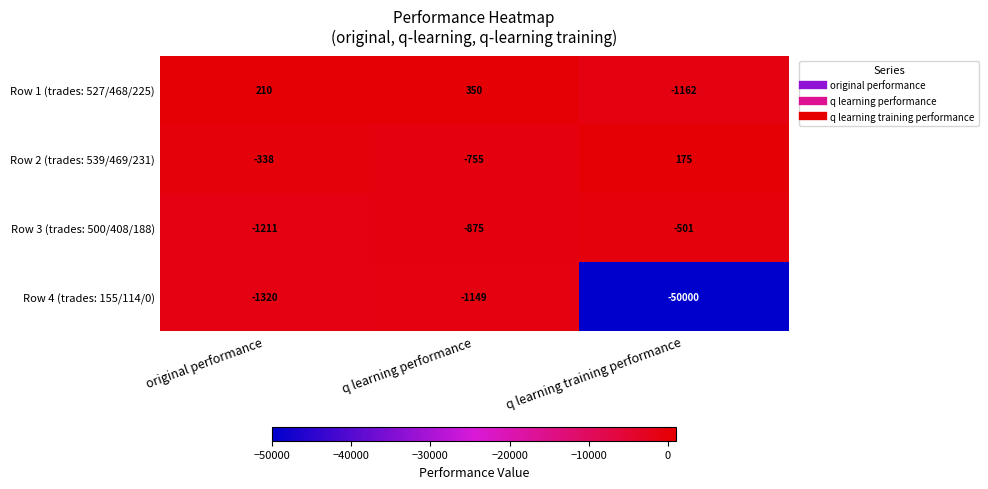

At which category is the sum across all series the highest?

q learning performance